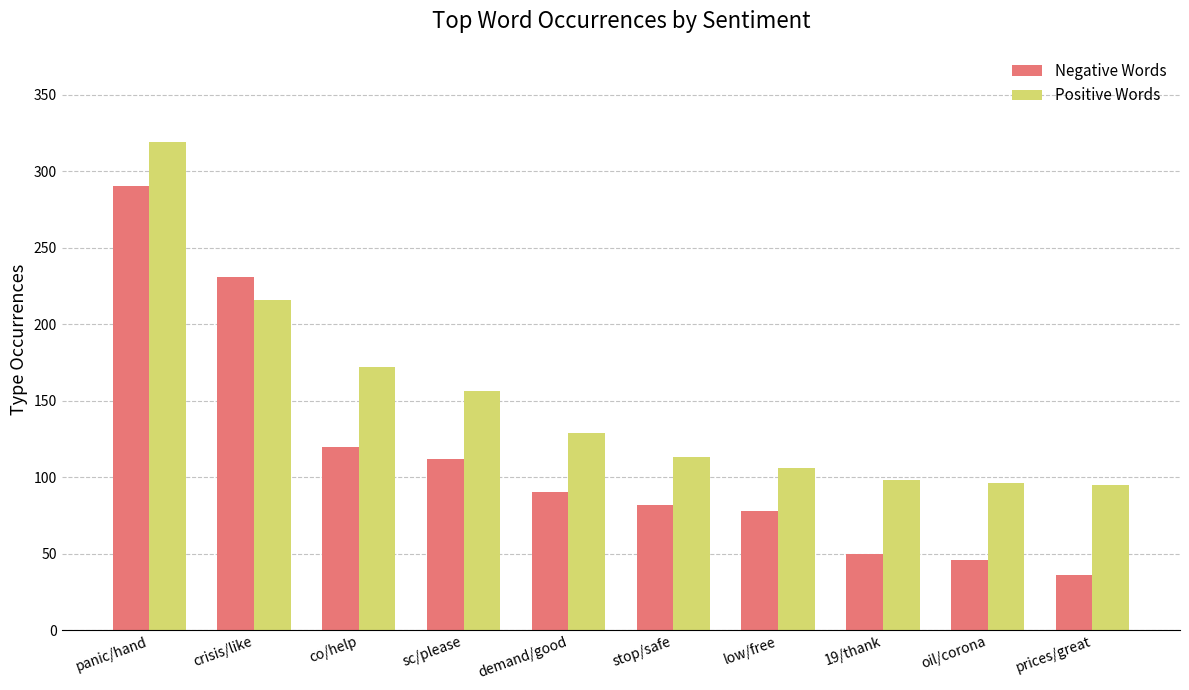

What is the difference between the maximum and minimum values in the Negative Words series?

254